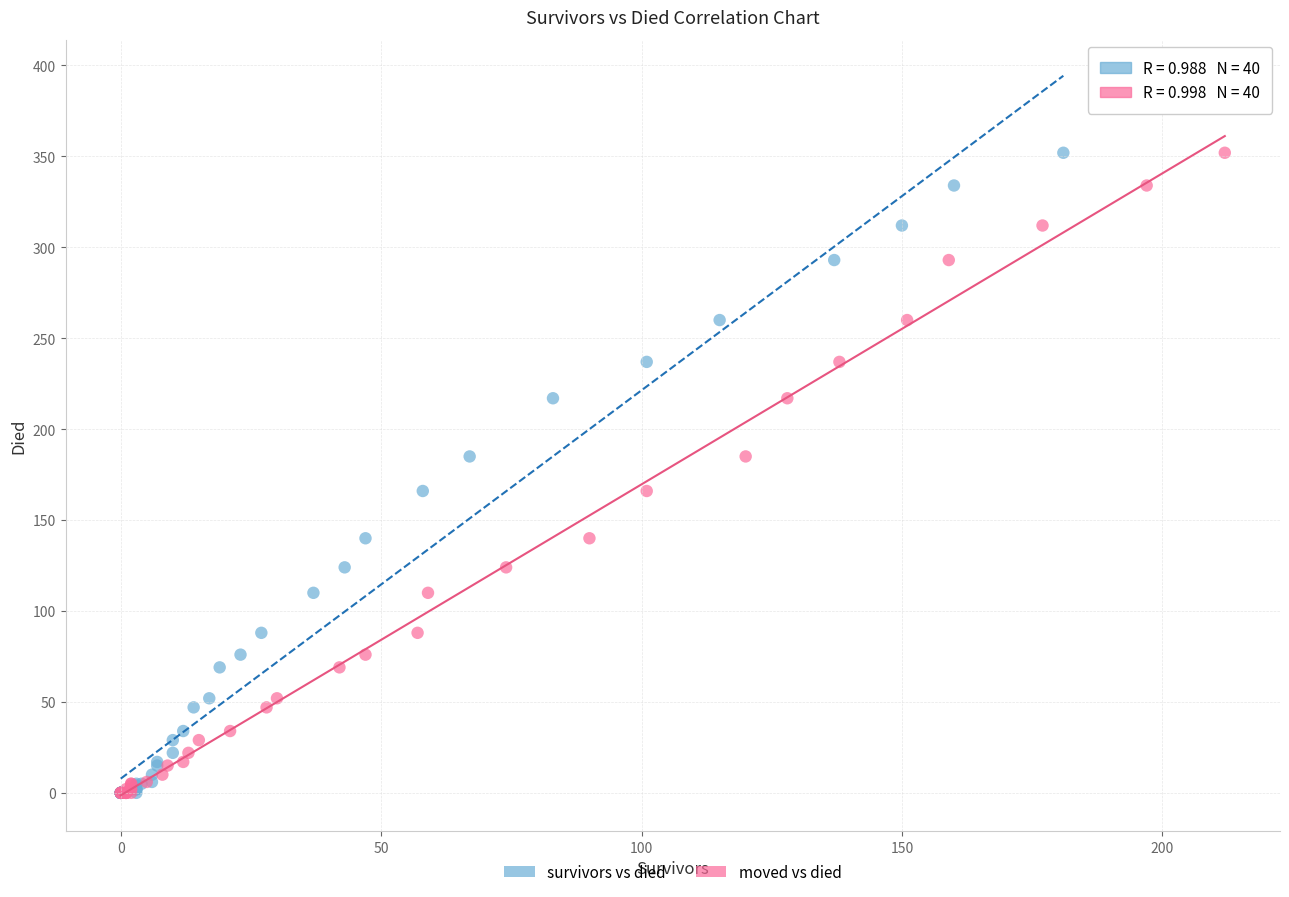

What are all the series names shown in the legend?

survivors vs died, moved vs died